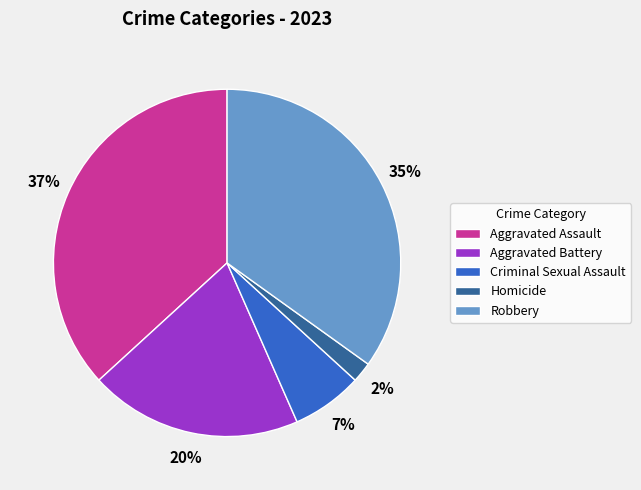

Between Aggravated Assault and Criminal Sexual Assault, which is larger?

Aggravated Assault